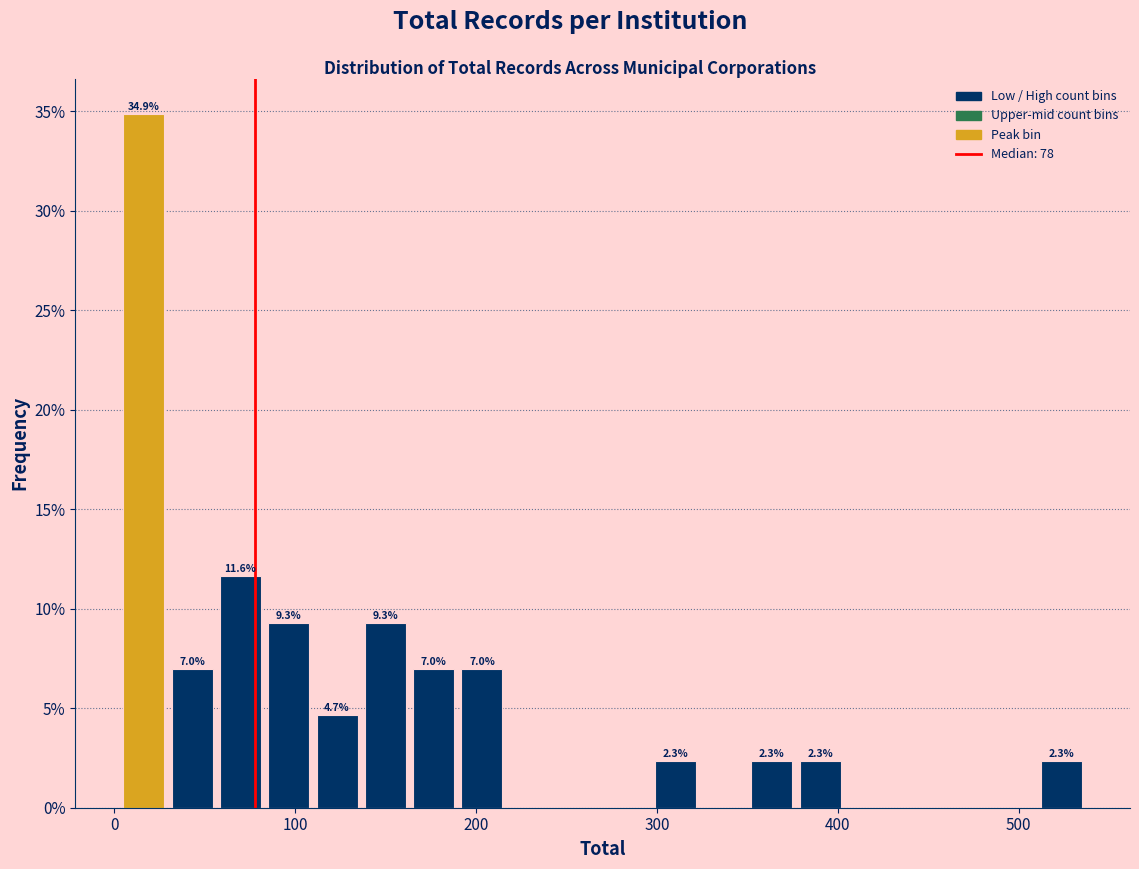

Around what value on the x-axis is the tallest bar? Give the approximate position of its centre, as read against the axis.

20